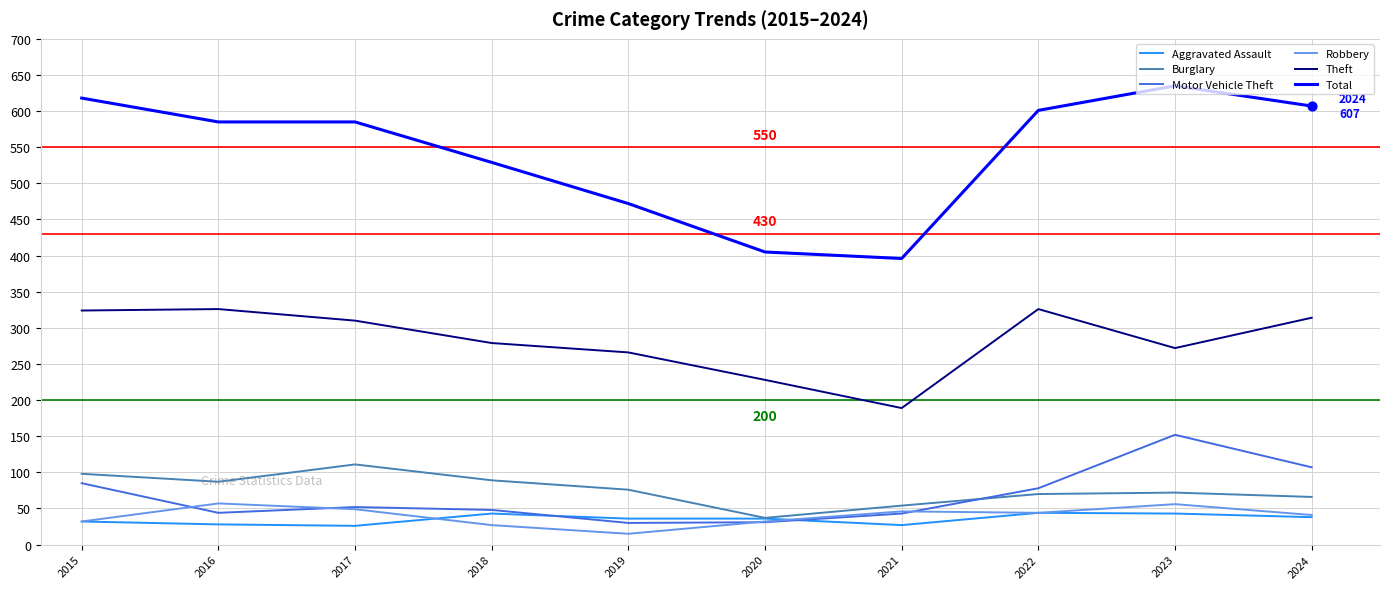

What is the difference between the highest and lowest values at 2015?

586